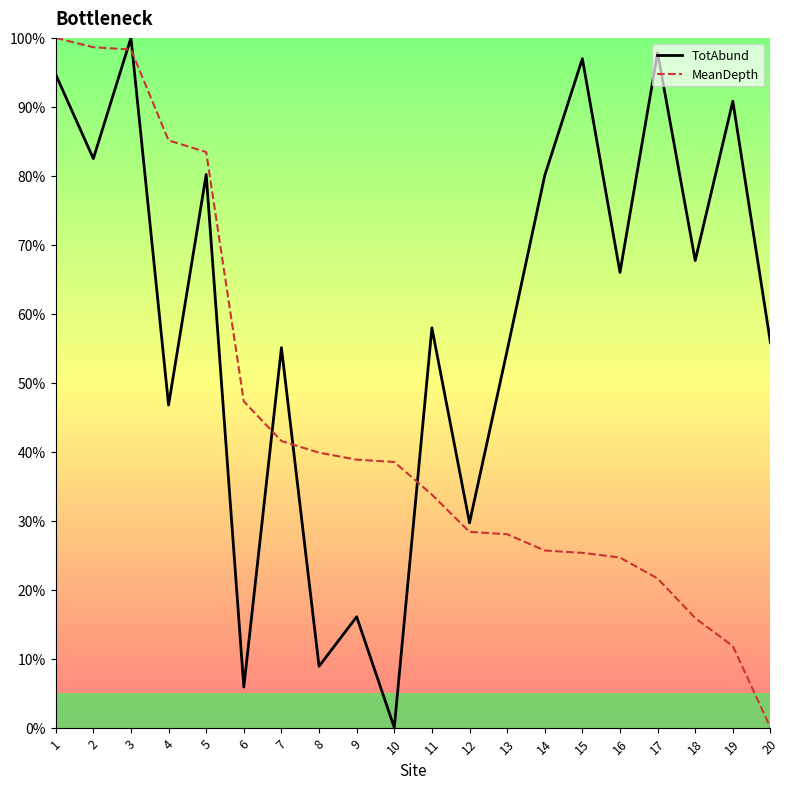

Which series has the largest total across all categories?

TotAbund